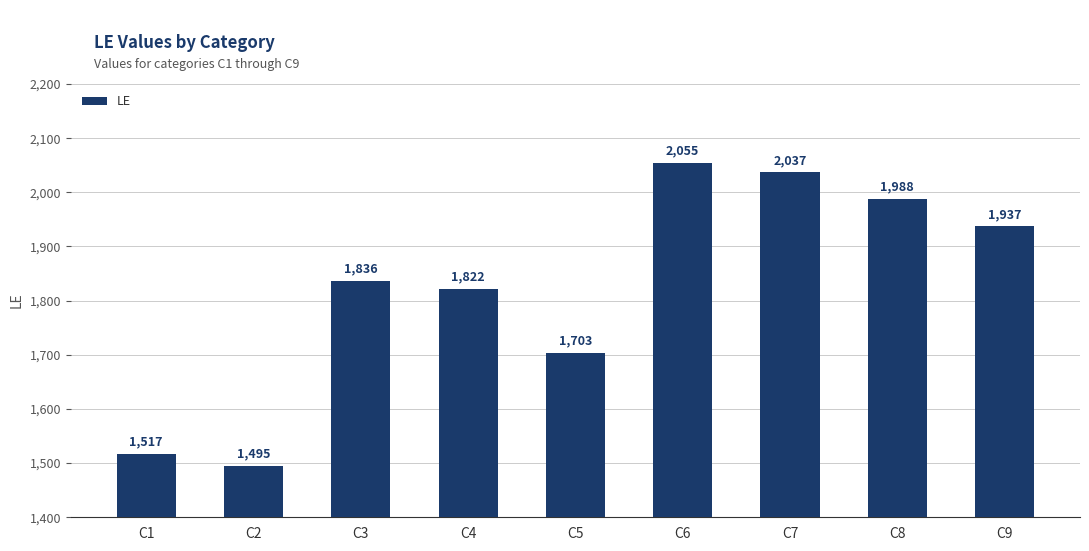

Where is the data nearest to the value 1775?

C4